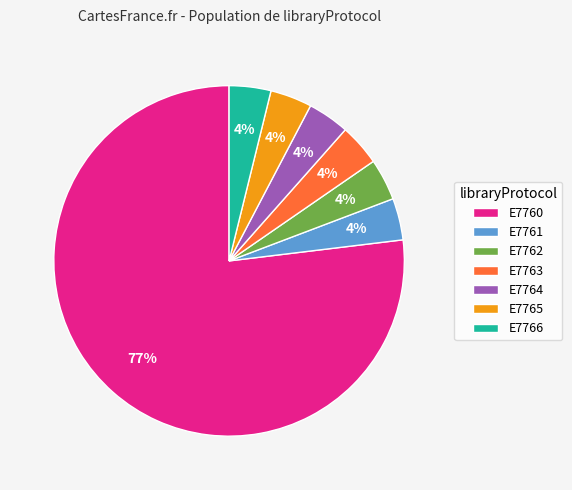

What is the majority slice?

E7760